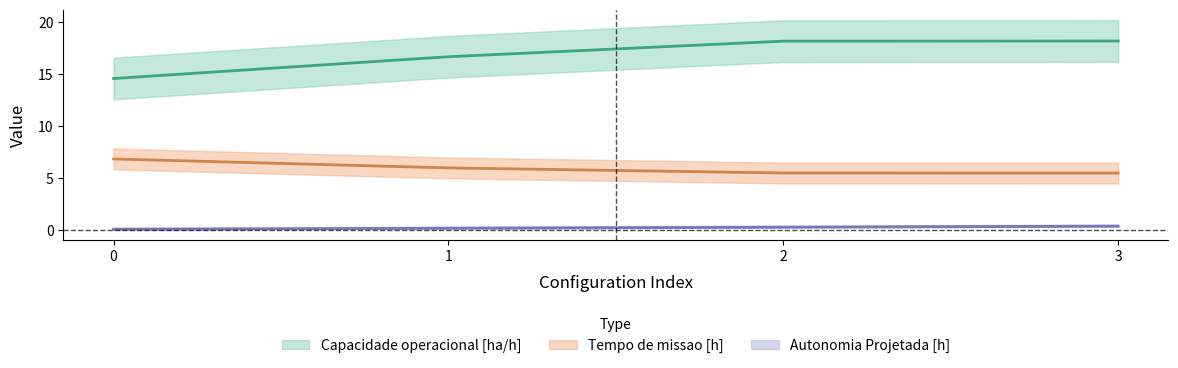

Read the Capacidade operacional [ha/h] value at 3.

18.2